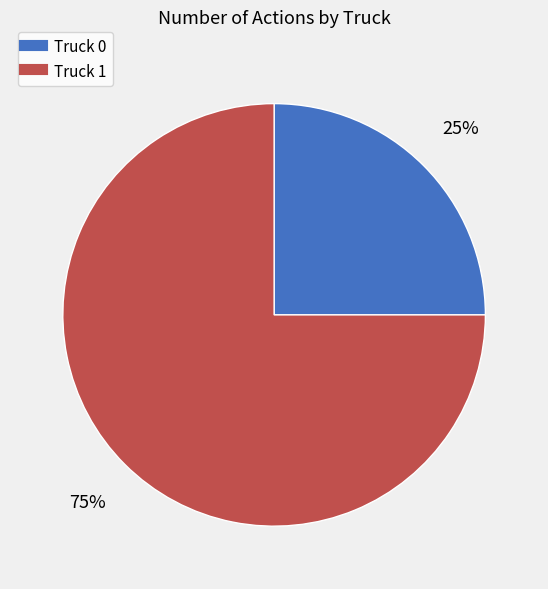

Is there a majority slice in this chart?

Yes